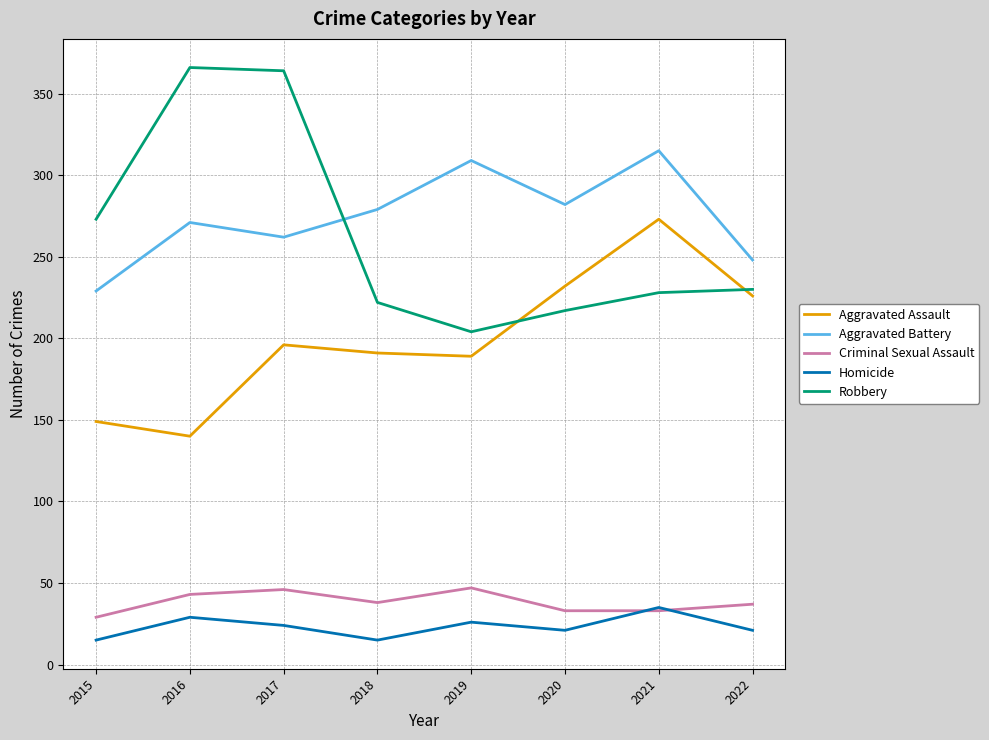

Is it true that Aggravated Assault equals 273 at 2021?

True